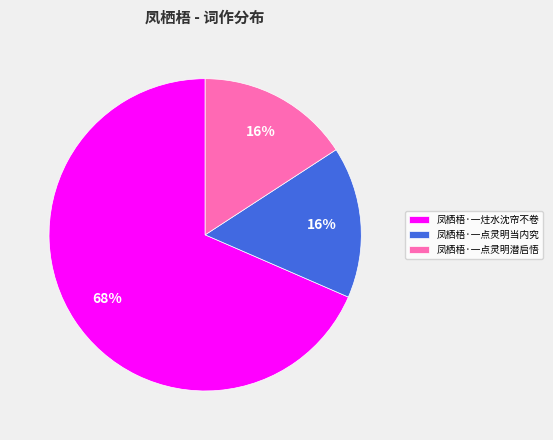

What is the largest slice in the pie chart?

凤栖梧·一炷水沈帘不卷